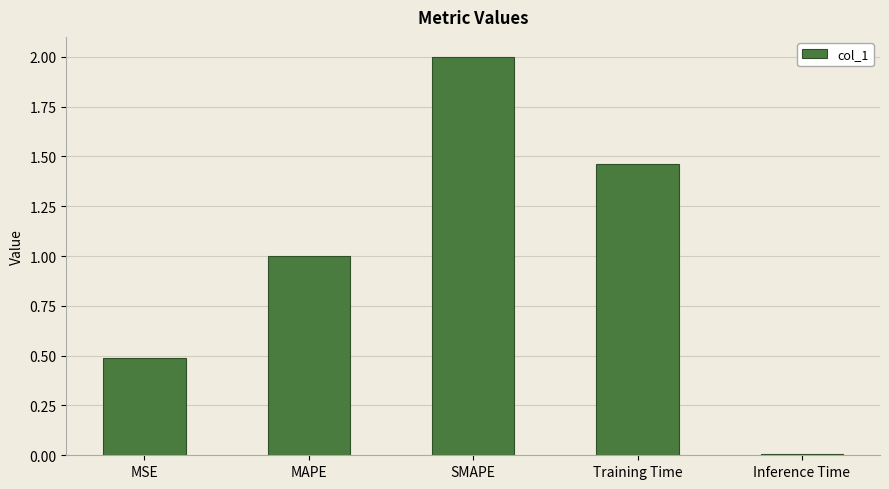

What is the change in value from MAPE to Inference Time?

-1.0